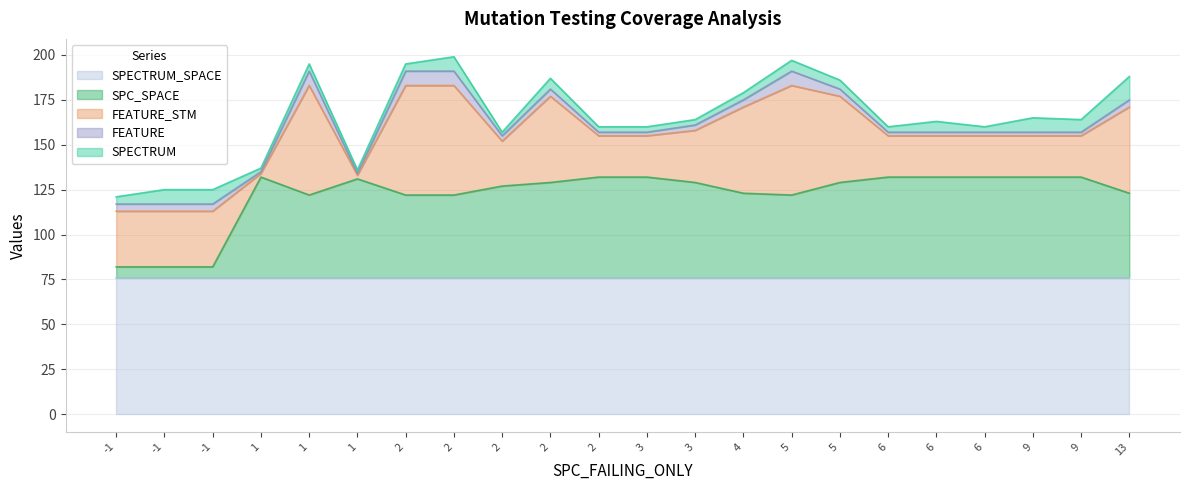

Which series has the largest total across all categories?

SPECTRUM_SPACE